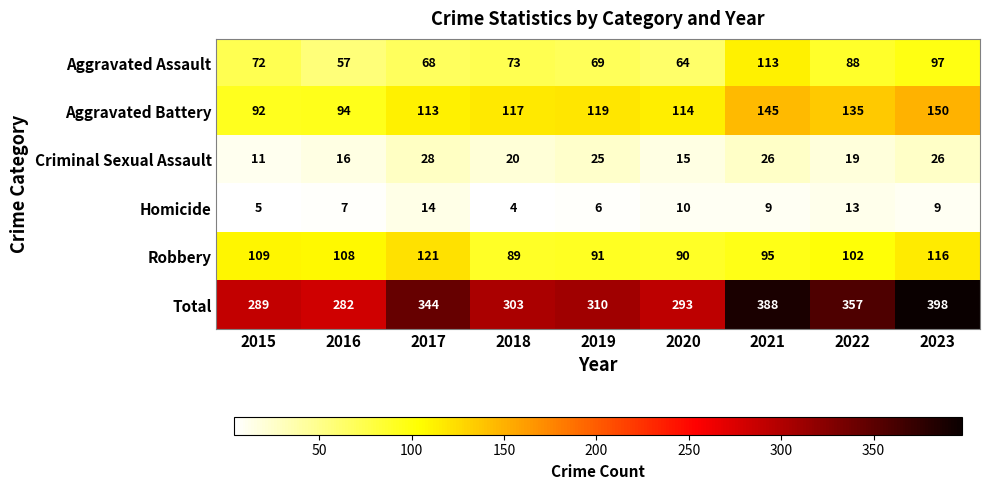

How many series are shown in this chart?

6